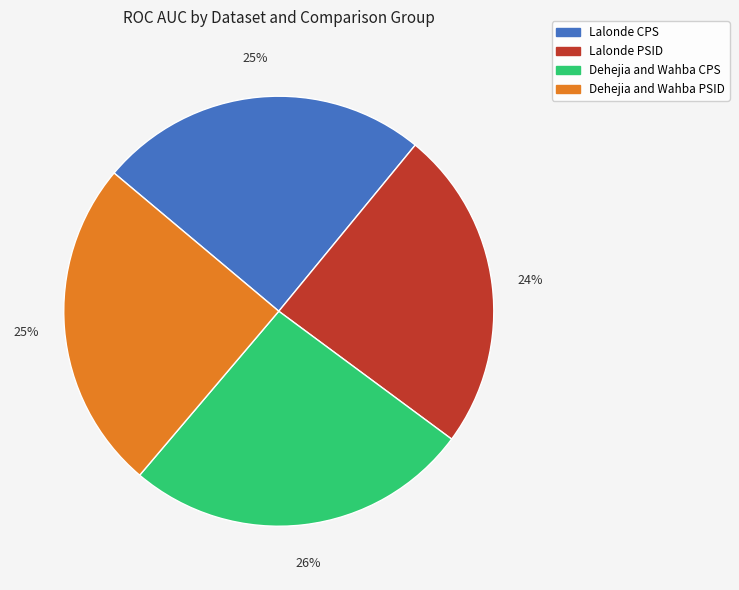

True or false: Lalonde PSID accounts for 24% of the total.

True